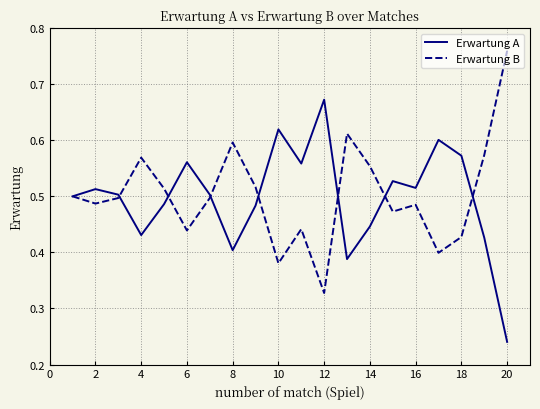

List the series in order of their peak value, highest first.

Erwartung B, Erwartung A